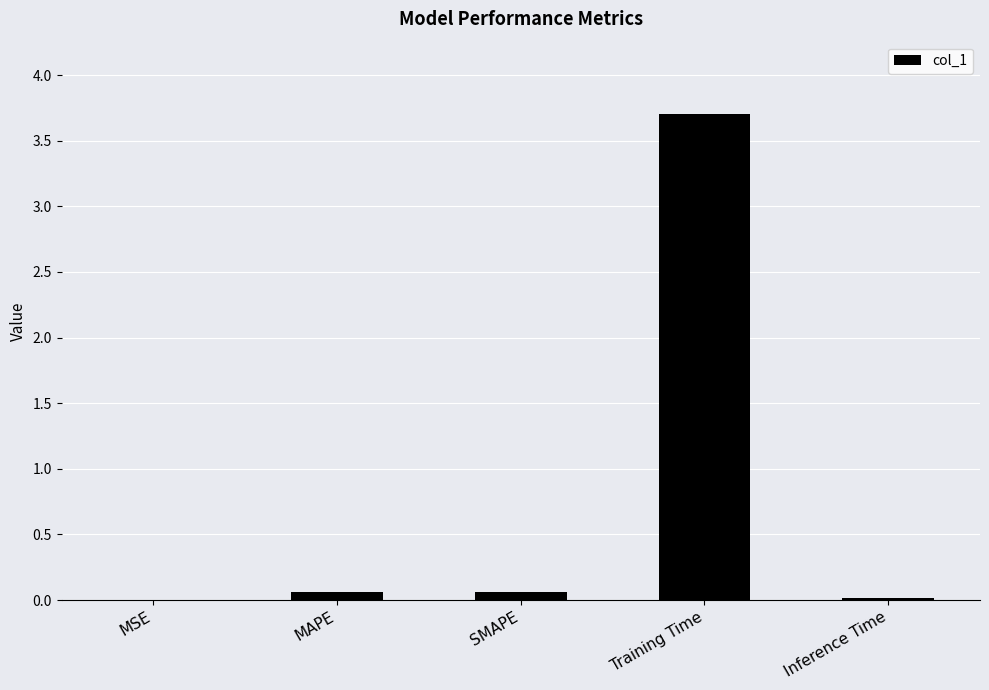

What is the greatest value displayed?

3.7